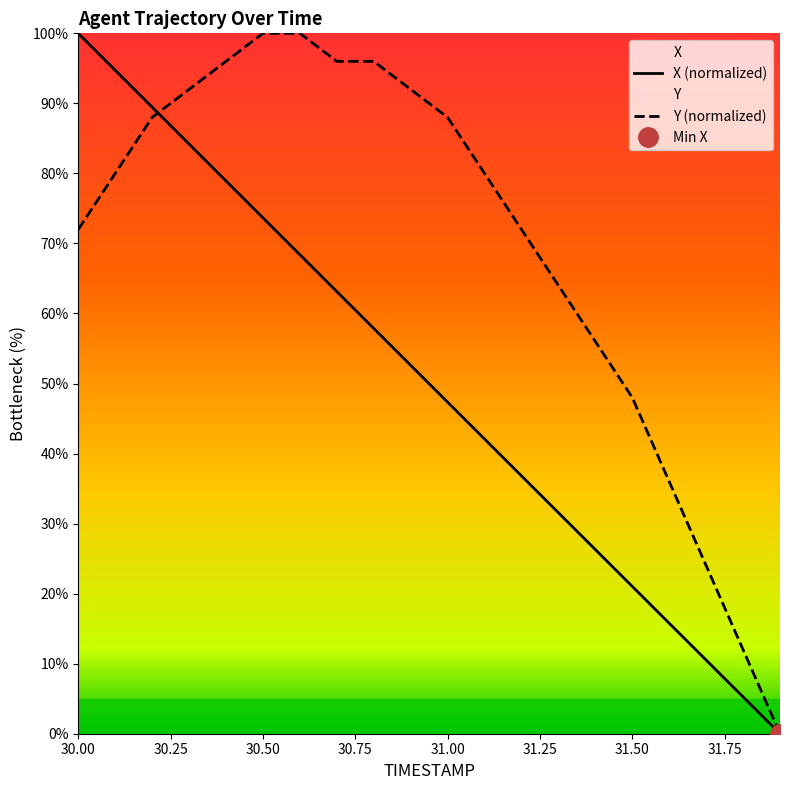

How many values in the X series exceed 52?

10